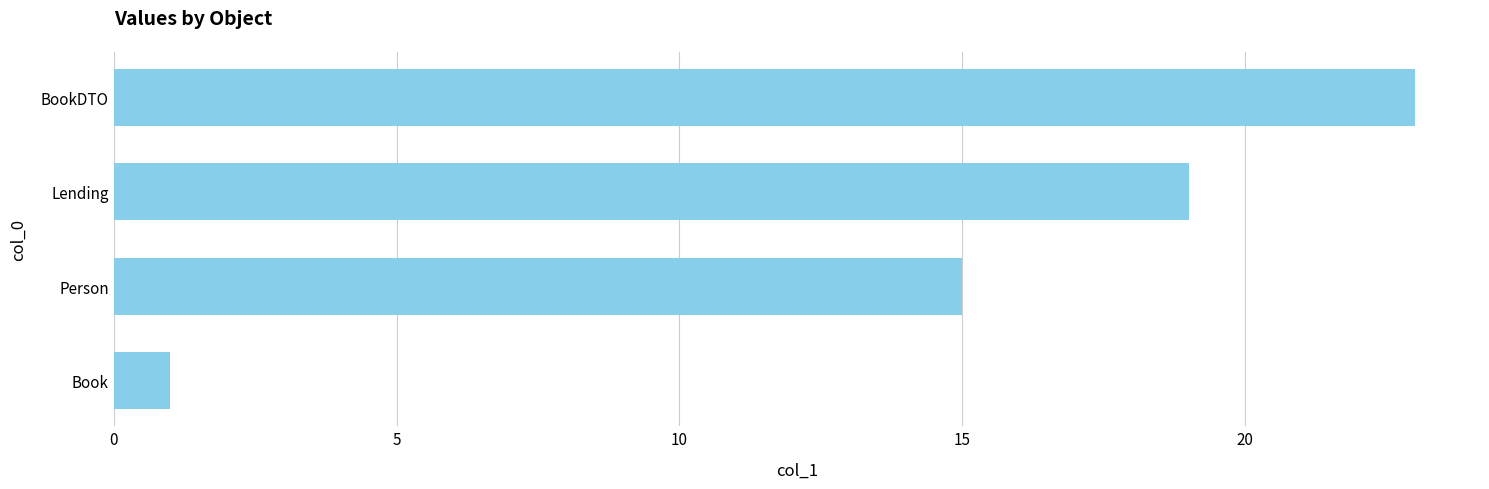

What is the smallest value displayed?

1